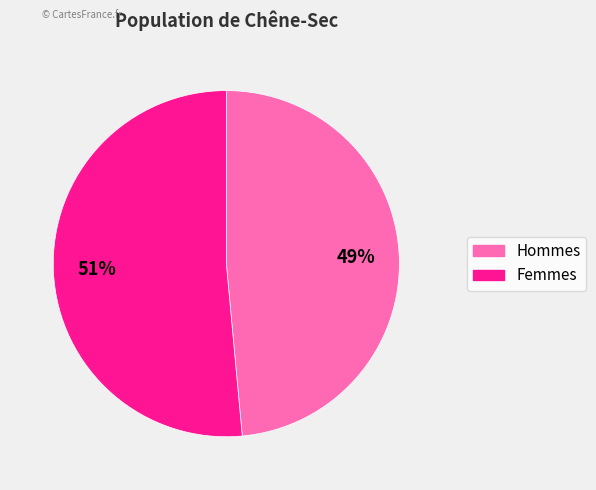

To the nearest percent, what is the average slice percentage?

50%